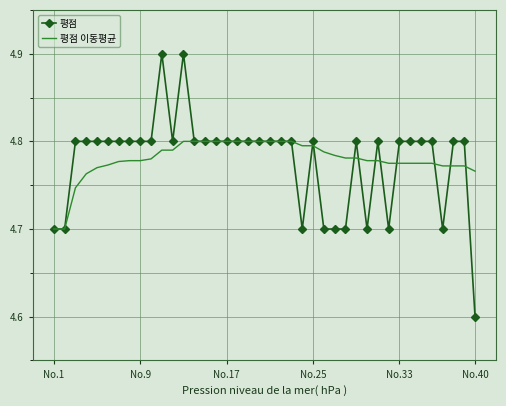

What are all the series names shown in the legend?

평점, 평점 이동평균